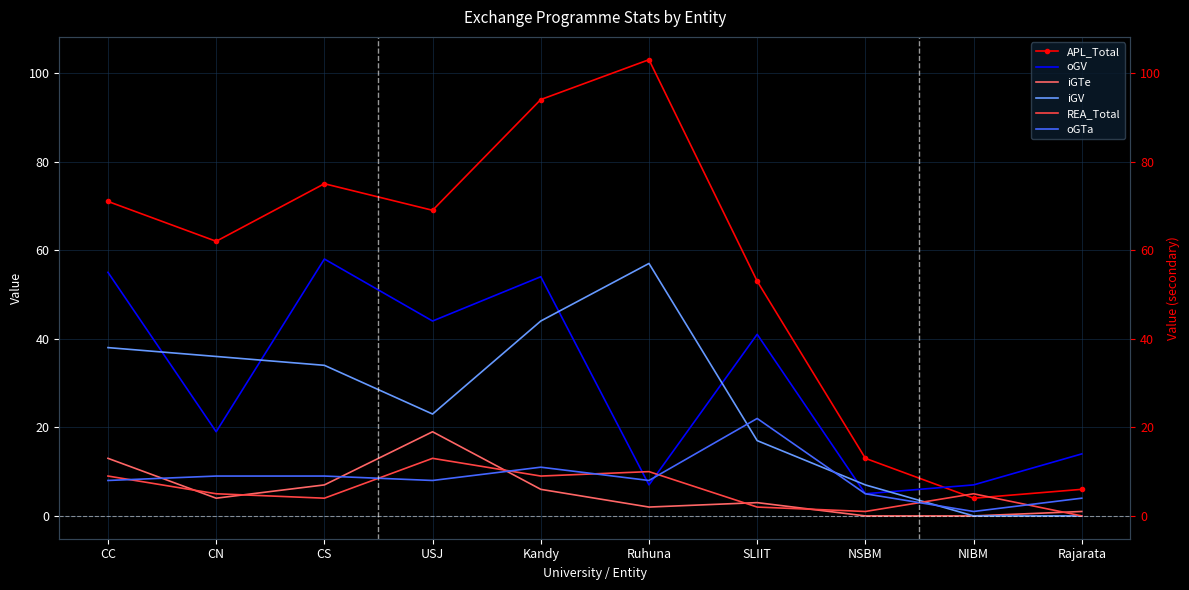

Between CN and USJ, which series saw the biggest shift?

oGV